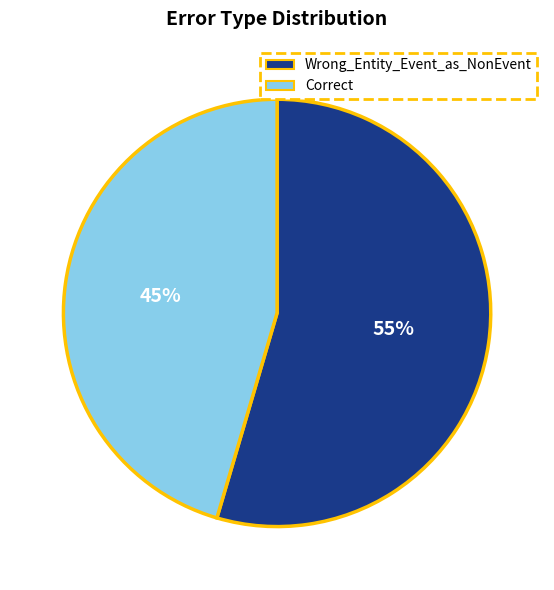

To the nearest percent, what is the average slice percentage?

50%